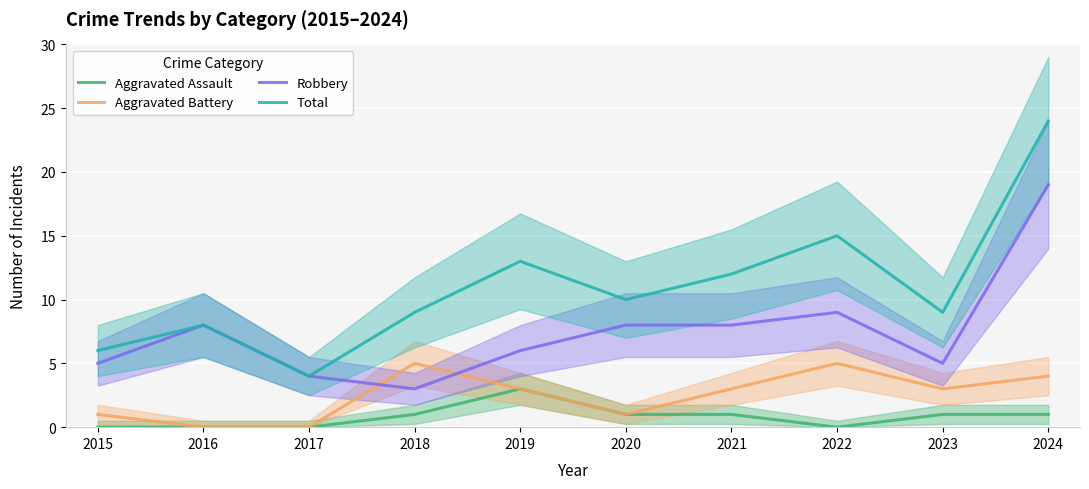

How many lines are shown in the chart?

4